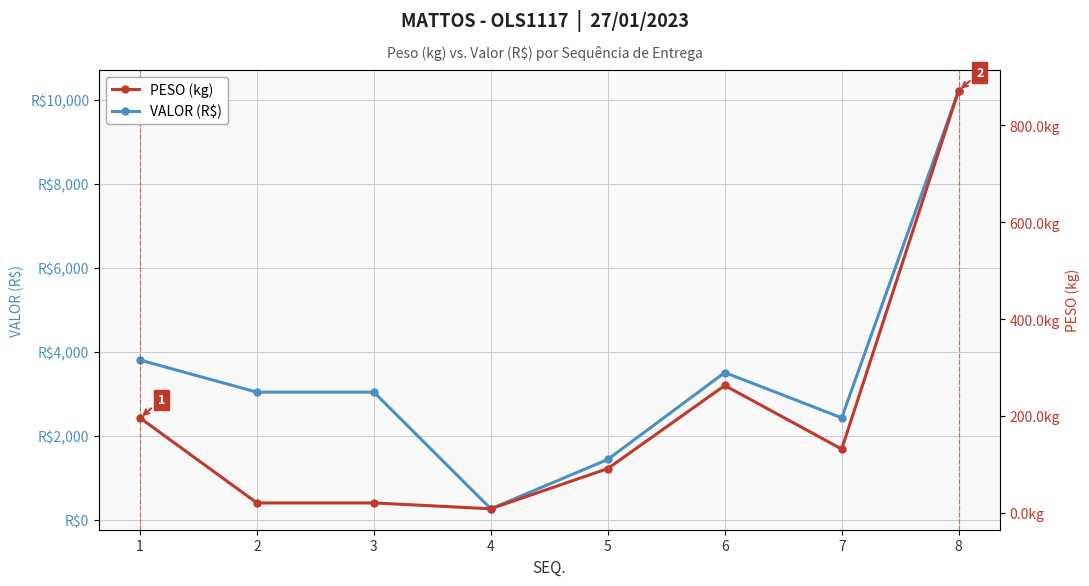

How many data points in PESO (kg) are above 131?

4